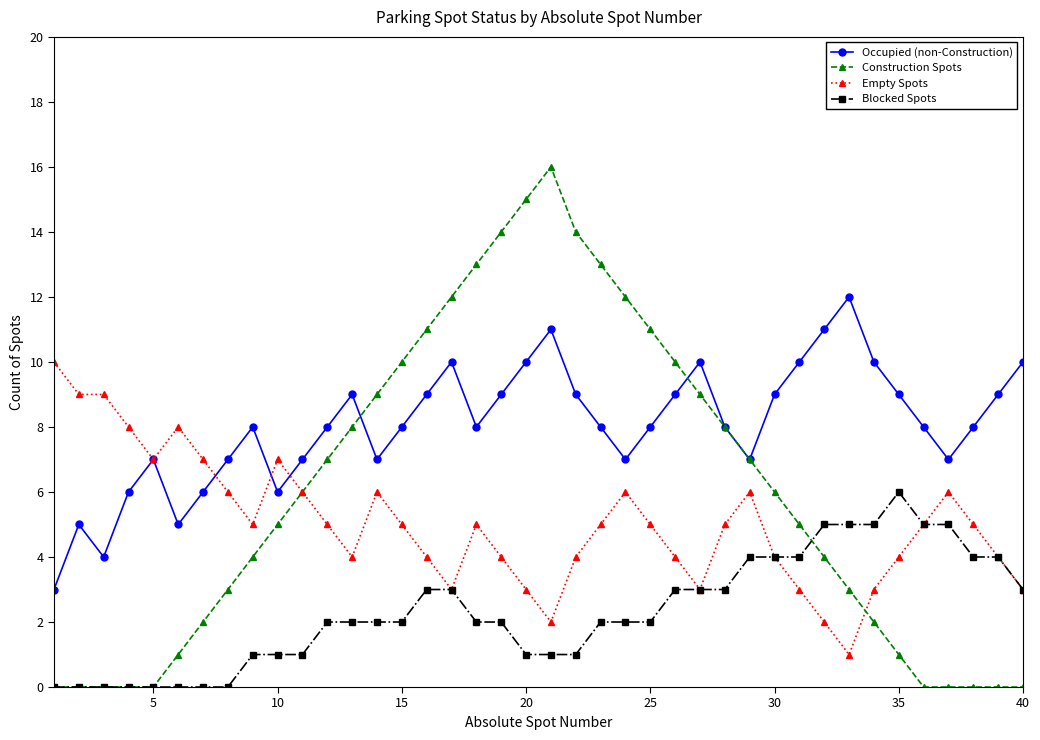

Rank the series by their maximum value, from highest to lowest.

Construction Spots, Occupied (non-Construction), Empty Spots, Blocked Spots